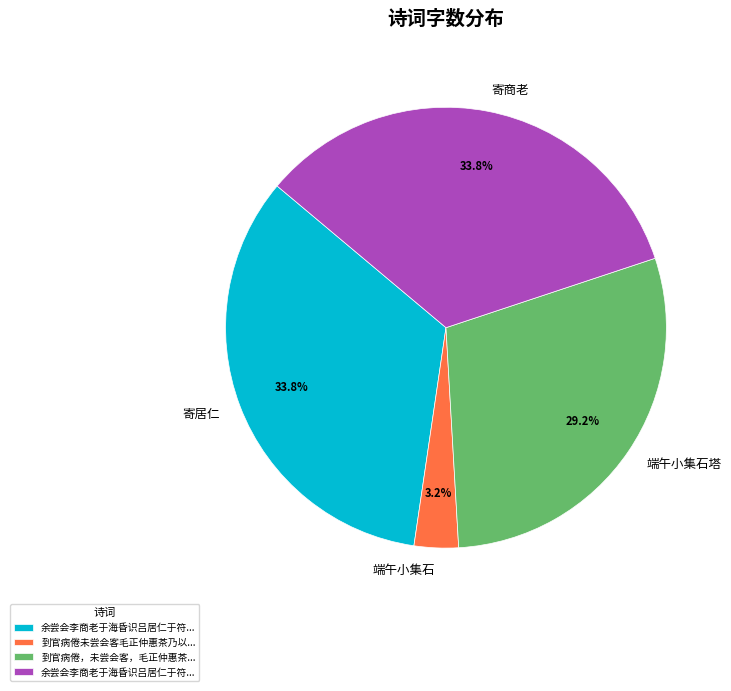

Which category has the smallest portion of the pie?

端午小集石